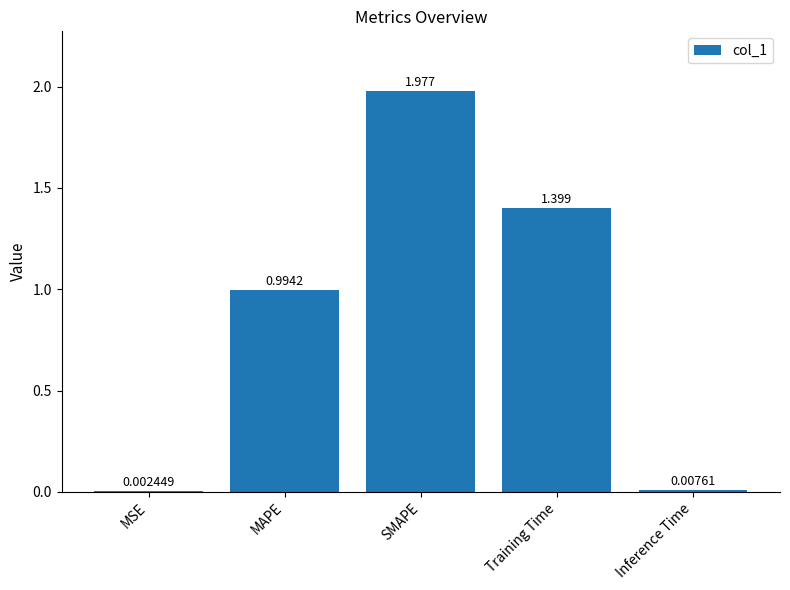

At which category does the chart reach its peak across all series?

SMAPE